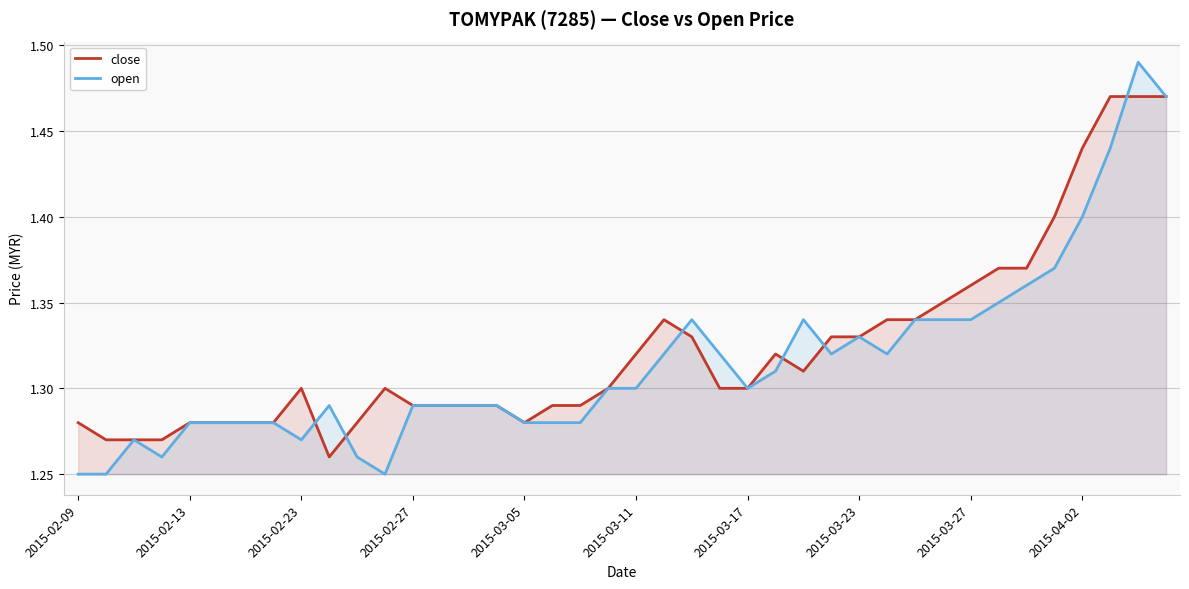

Between 27 and 26, which is larger?

27